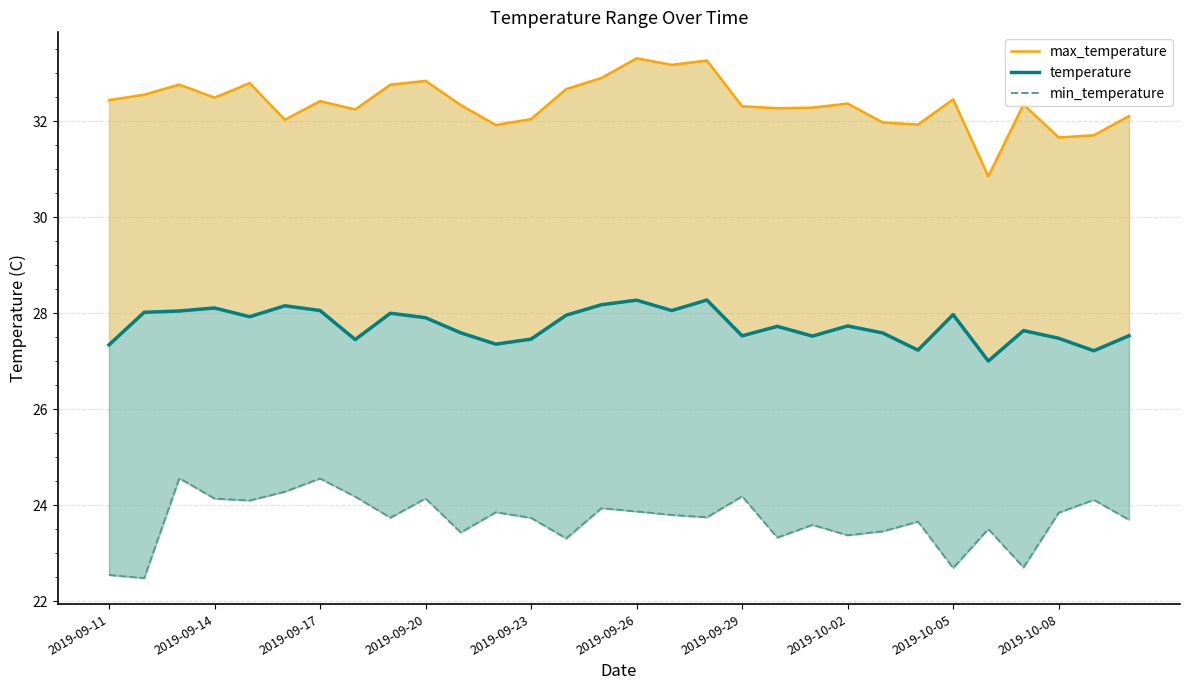

List the series in order of their peak value, highest first.

max_temperature, temperature, min_temperature